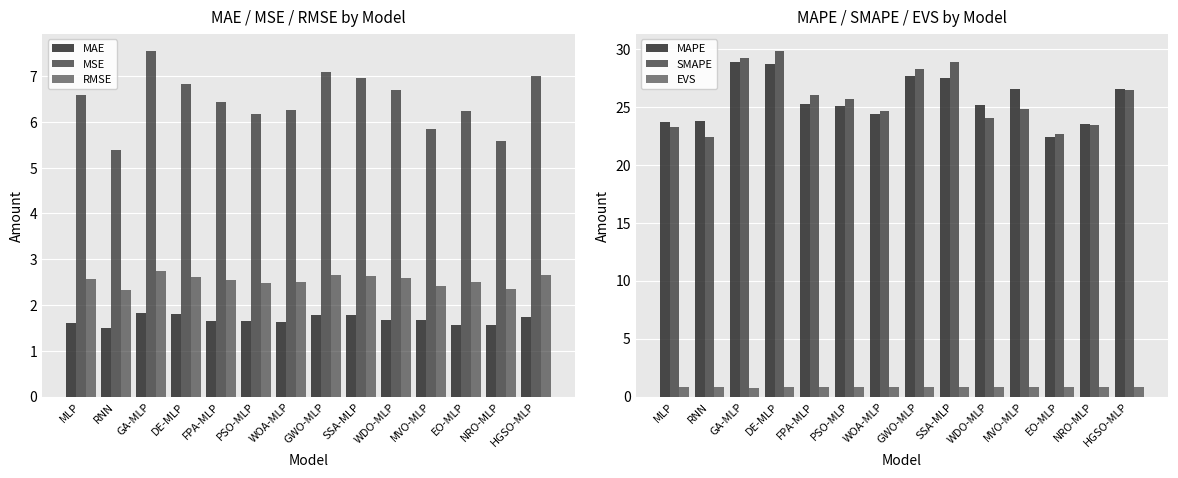

What is the difference between the maximum and minimum values in the EVS series?

0.1